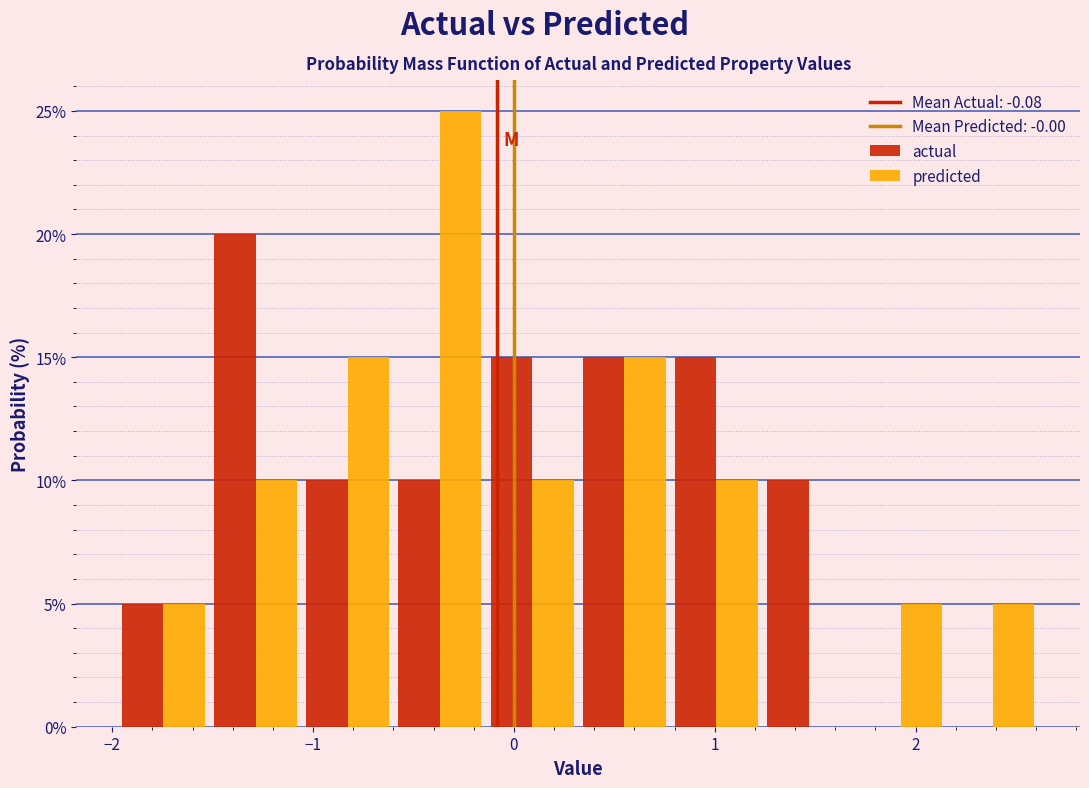

Reading left to right, transcribe this chart: for each range on the x-axis, give the height of each series' bar. Neither the bar edges nor the heights are printed on the chart, so give them approximately, as read against the axes.

-2.0 to -1.5: actual=5	predicted=5
-1.5 to -1.1: actual=20	predicted=10
-1.1 to -0.6: actual=10	predicted=15
-0.6 to -0.1: actual=10	predicted=25
-0.1 to 0.3: actual=15	predicted=10
0.3 to 0.8: actual=15	predicted=15
0.8 to 1.2: actual=15	predicted=10
1.2 to 1.7: actual=10	predicted=0
1.7 to 2.2: actual=0	predicted=5
2.2 to 2.6: actual=0	predicted=5